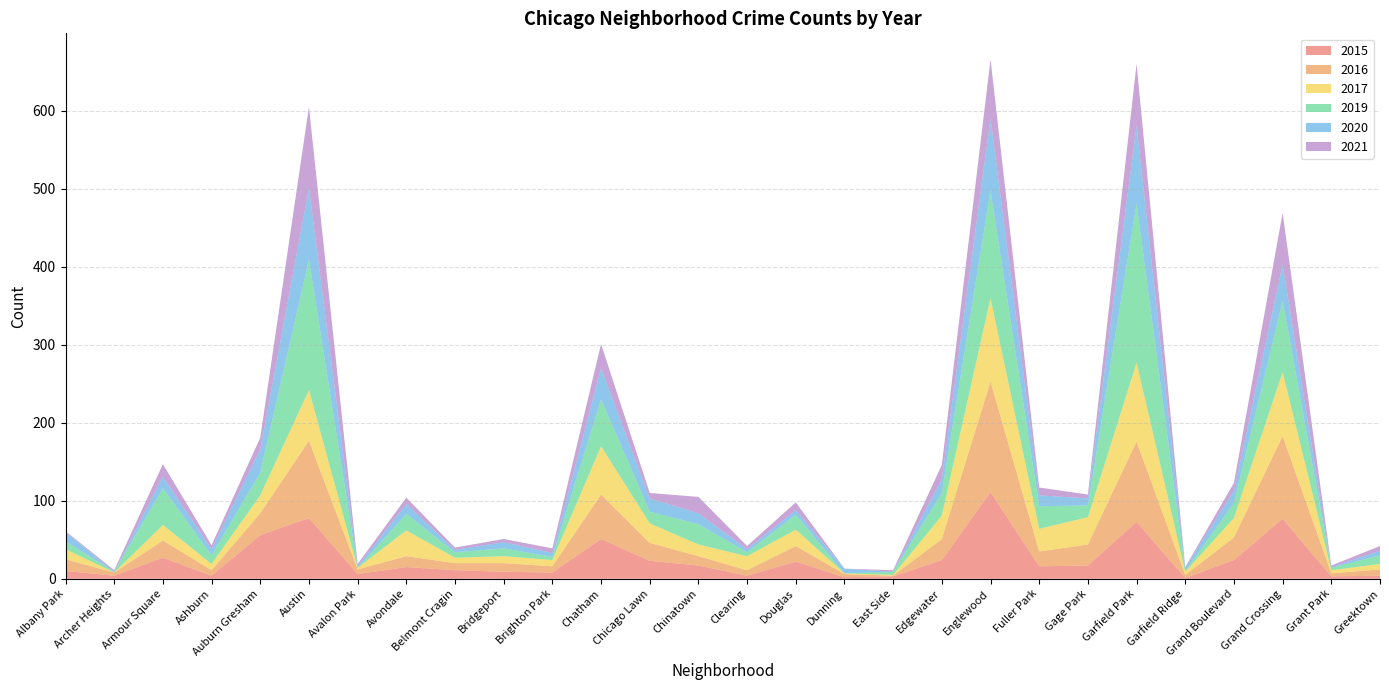

Reading left to right, what are all the values shown in this chart?

2015: Albany Park=10	Archer Heights=4	Armour Square=27	Ashburn=4	Auburn Gresham=56	Austin=78	Avalon Park=6	Avondale=15	Belmont Cragin=11	Bridgeport=9	Brighton Park=8	Chatham=51	Chicago Lawn=23	Chinatown=17	Clearing=4	Douglas=22	Dunning=2	East Side=3	Edgewater=24	Englewood=111	Fuller Park=16	Gage Park=17	Garfield Park=73	Garfield Ridge=1	Grand Boulevard=24	Grand Crossing=77	Grant Park=3	Greektown=4
2016: Albany Park=15	Archer Heights=4	Armour Square=22	Ashburn=7	Auburn Gresham=28	Austin=99	Avalon Park=6	Avondale=14	Belmont Cragin=9	Bridgeport=11	Brighton Park=8	Chatham=57	Chicago Lawn=23	Chinatown=12	Clearing=7	Douglas=20	Dunning=4	East Side=1	Edgewater=27	Englewood=142	Fuller Park=19	Gage Park=27	Garfield Park=103	Garfield Ridge=4	Grand Boulevard=29	Grand Crossing=106	Grant Park=4	Greektown=8
2017: Albany Park=13	Archer Heights=0	Armour Square=20	Ashburn=8	Auburn Gresham=23	Austin=65	Avalon Park=2	Avondale=33	Belmont Cragin=7	Bridgeport=9	Brighton Park=8	Chatham=62	Chicago Lawn=25	Chinatown=15	Clearing=18	Douglas=21	Dunning=1	East Side=1	Edgewater=30	Englewood=107	Fuller Park=29	Gage Park=35	Garfield Park=101	Garfield Ridge=4	Grand Boulevard=25	Grand Crossing=82	Grant Park=4	Greektown=7
2019: Albany Park=10	Archer Heights=1	Armour Square=47	Ashburn=11	Auburn Gresham=29	Austin=167	Avalon Park=0	Avondale=21	Belmont Cragin=7	Bridgeport=10	Brighton Park=4	Chatham=60	Chicago Lawn=15	Chinatown=26	Clearing=5	Douglas=19	Dunning=0	East Side=4	Edgewater=29	Englewood=138	Fuller Park=29	Gage Park=15	Garfield Park=204	Garfield Ridge=1	Grand Boulevard=19	Grand Crossing=91	Grant Park=3	Greektown=11
2020: Albany Park=12	Archer Heights=0	Armour Square=15	Ashburn=8	Auburn Gresham=30	Austin=92	Avalon Park=2	Avondale=13	Belmont Cragin=3	Bridgeport=8	Brighton Park=5	Chatham=40	Chicago Lawn=17	Chinatown=14	Clearing=4	Douglas=6	Dunning=6	East Side=0	Edgewater=18	Englewood=92	Fuller Park=14	Gage Park=9	Garfield Park=100	Garfield Ridge=4	Grand Boulevard=16	Grand Crossing=47	Grant Park=1	Greektown=6
2021: Albany Park=1	Archer Heights=2	Armour Square=16	Ashburn=5	Auburn Gresham=15	Austin=104	Avalon Park=3	Avondale=8	Belmont Cragin=3	Bridgeport=4	Brighton Park=6	Chatham=31	Chicago Lawn=7	Chinatown=21	Clearing=4	Douglas=10	Dunning=0	East Side=2	Edgewater=18	Englewood=76	Fuller Park=10	Gage Park=5	Garfield Park=79	Garfield Ridge=1	Grand Boulevard=10	Grand Crossing=66	Grant Park=2	Greektown=6